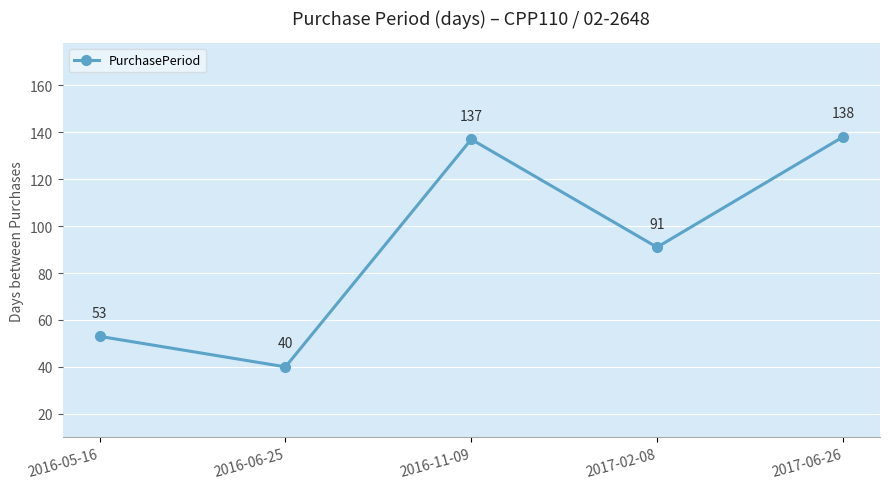

Which category has the lowest value across all series?

2016-06-25